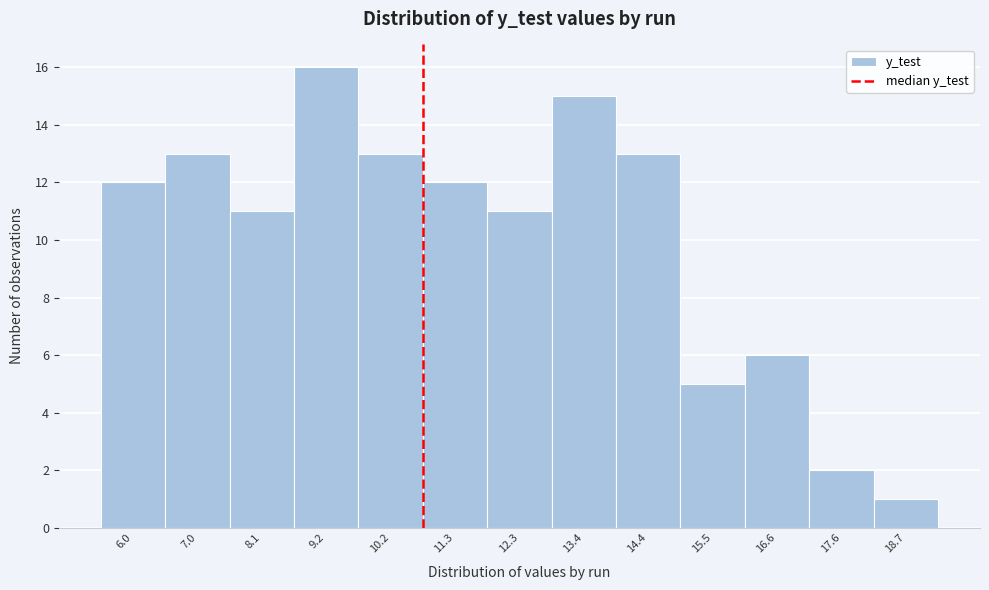

Over which range of the x-axis is the bar tallest?

8.6 to 9.6